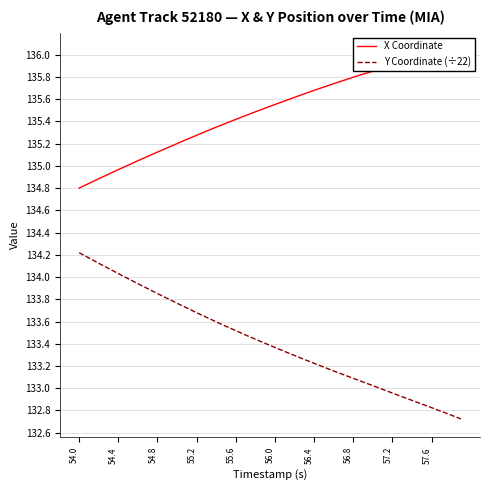

What is the sum of all Y Coordinate (÷22) values?

5336.7